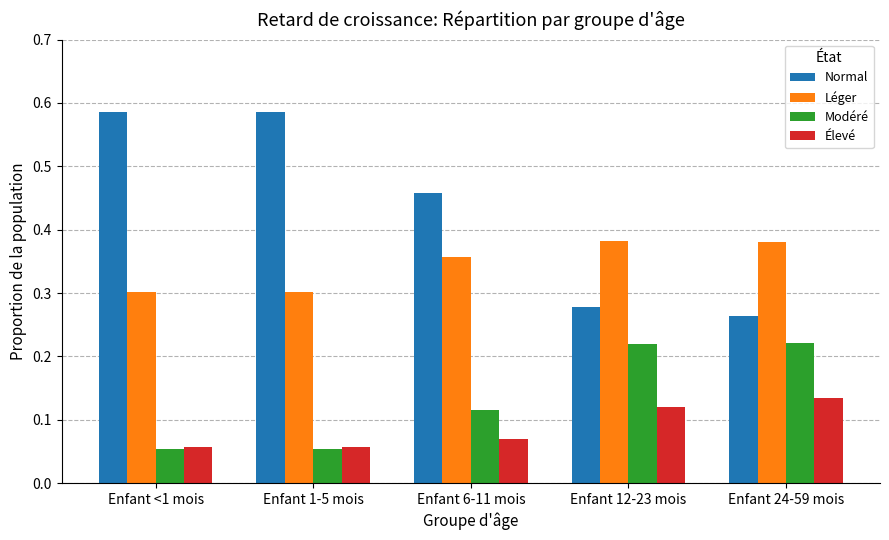

Which series has the widest spread of values?

Normal